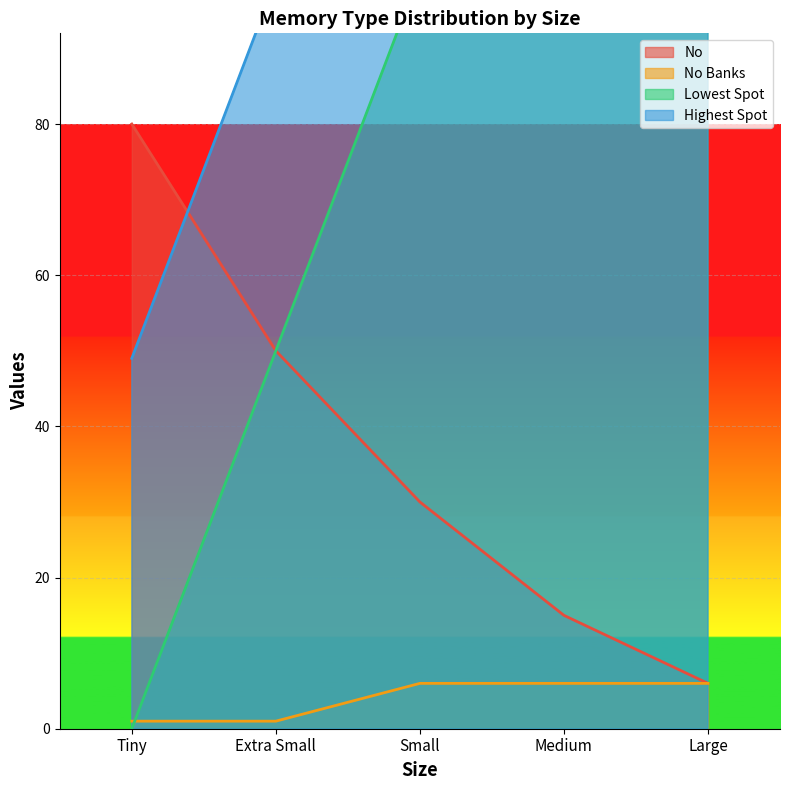

What is the label of the 5th point from the right?

Tiny